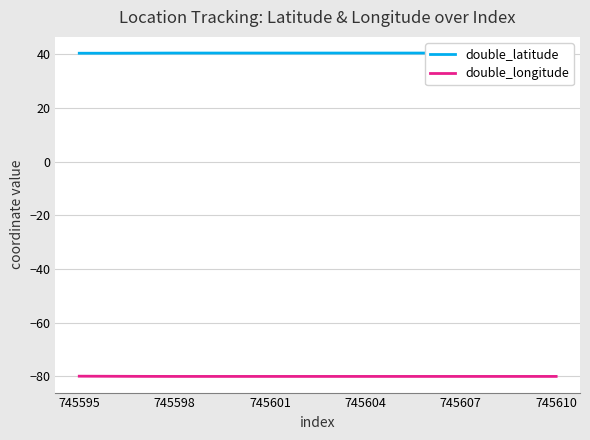

The value of double_longitude at 745595 is -79.9. True or false?

True